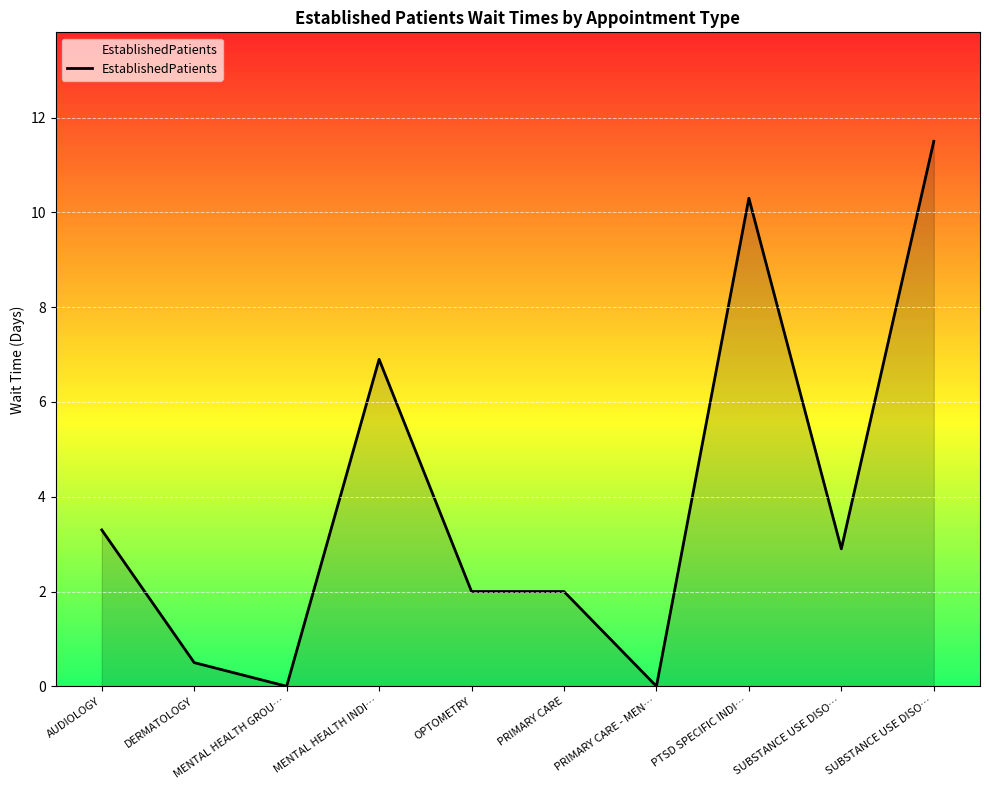

At which category does the data reach its first local peak?

MENTAL HEALTH INDI…